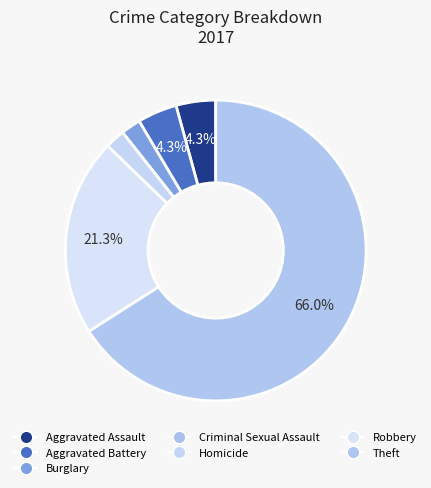

Approximately how many times larger is the value at Homicide compared to Robbery?

0.1